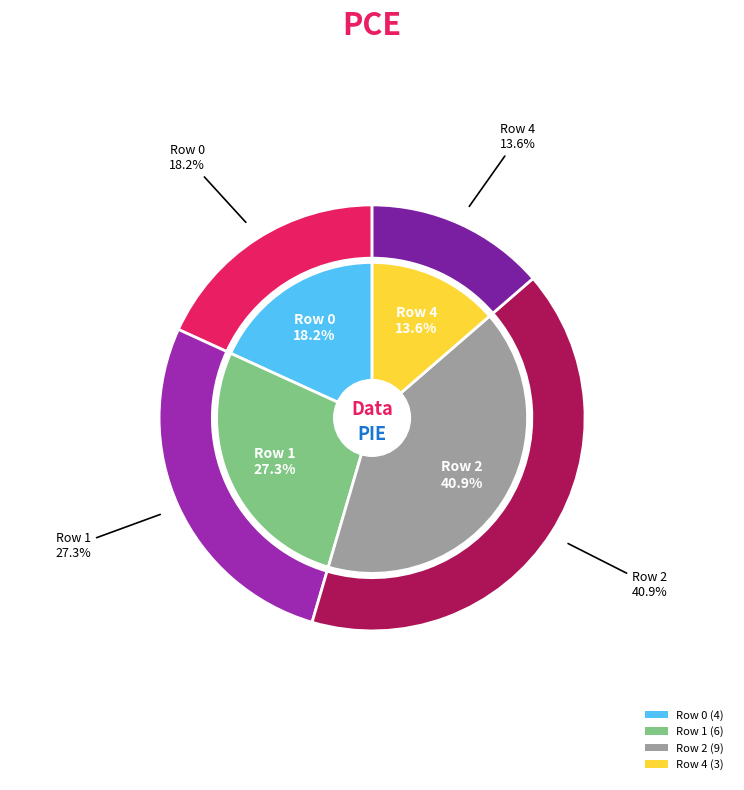

To the nearest percent, what percentage of the pie is 2?

41%